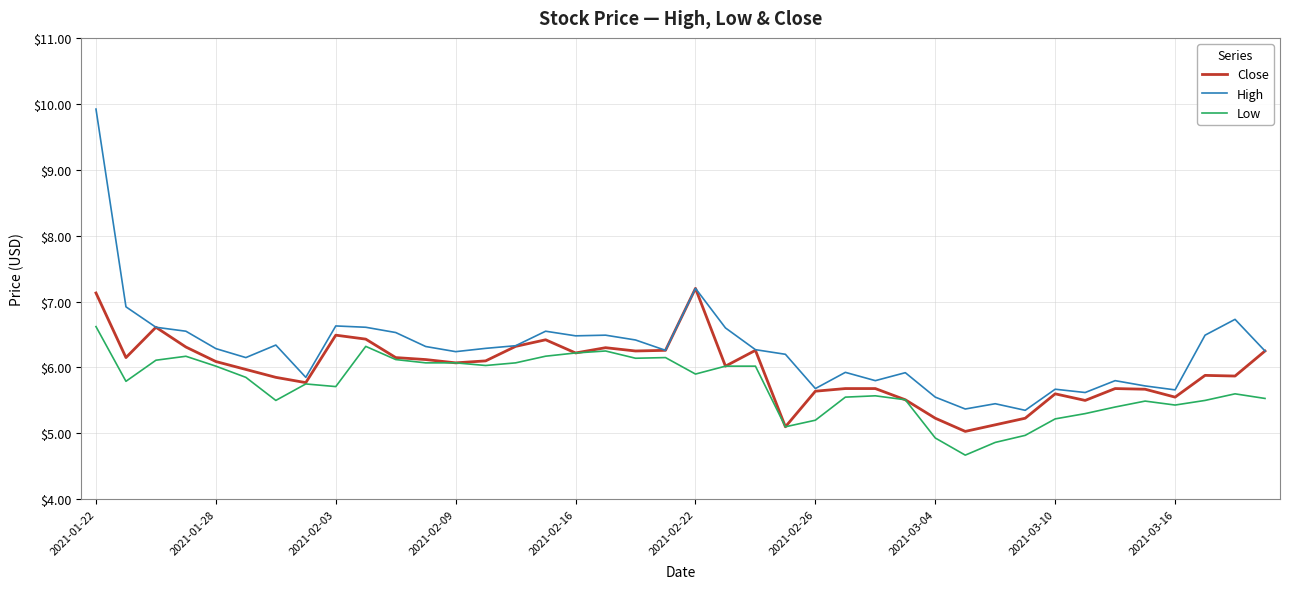

Which series has the largest total across all categories?

High